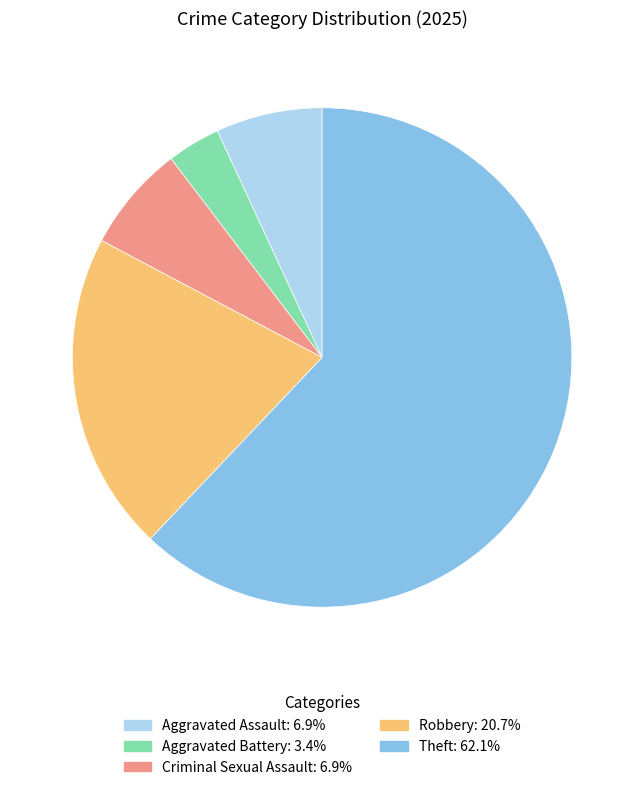

Is there a majority slice in this chart?

Yes